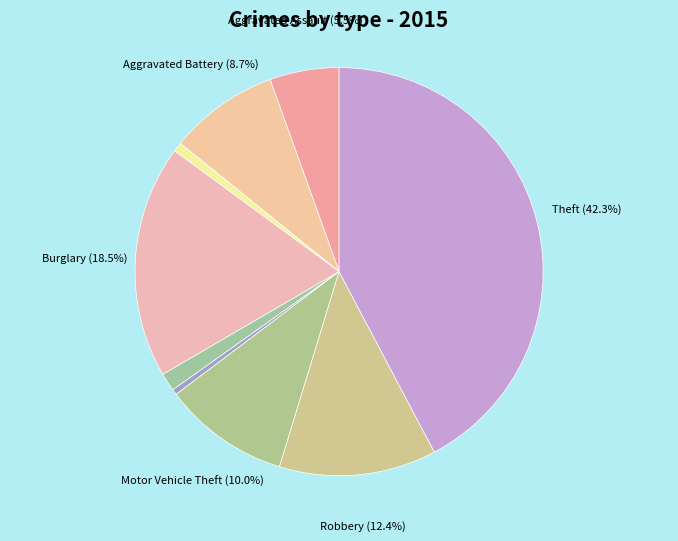

How many segments does this pie chart have?

9